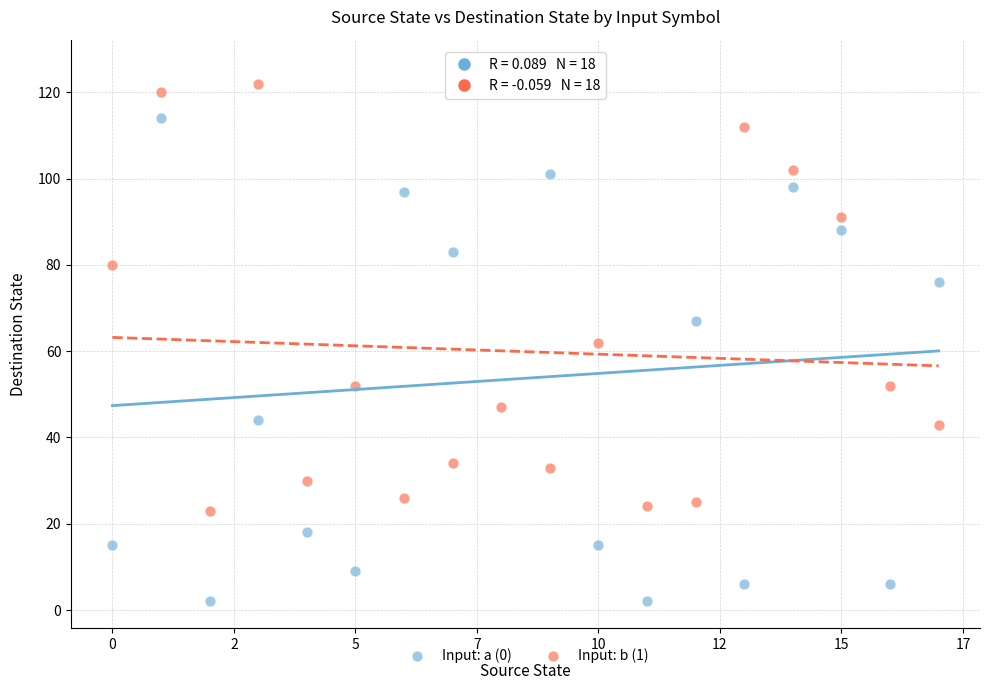

Which series contains the lowest Y value?

Input: a (0)